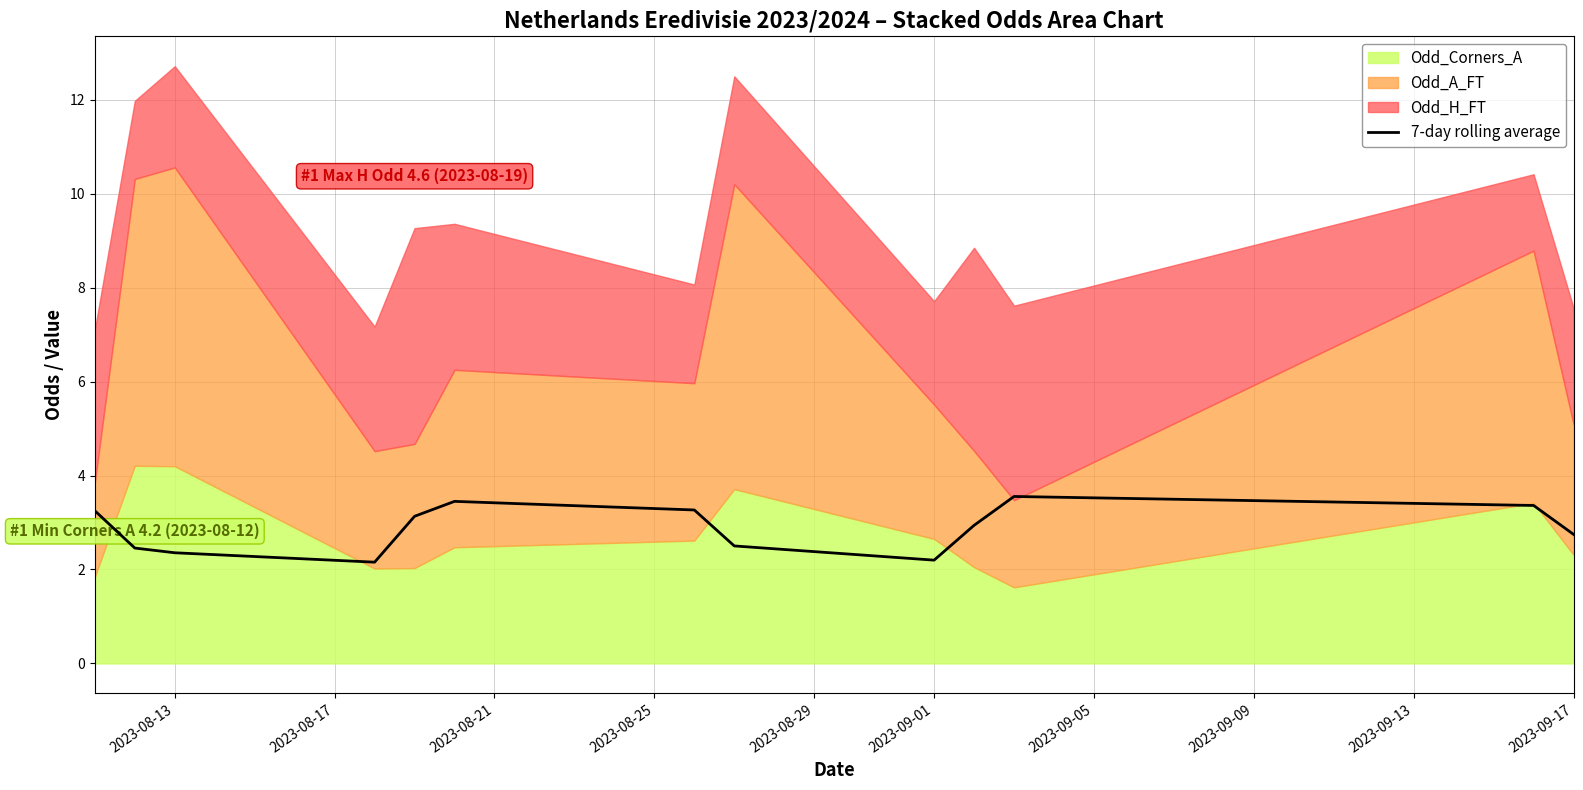

How many points are lower than both their immediate neighbors (excluding endpoints)?

2